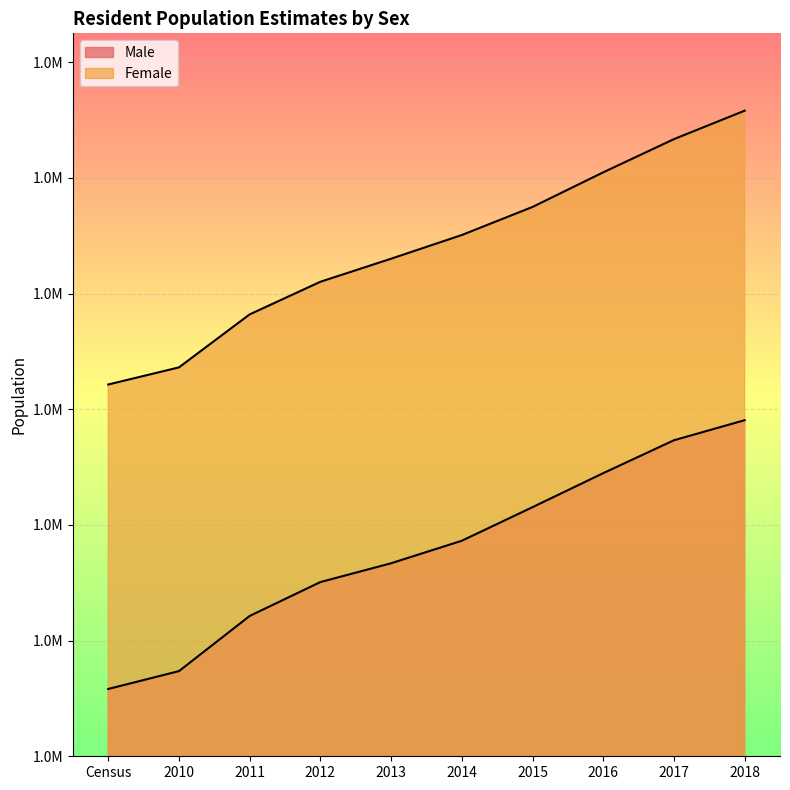

Rank the series at 2018 from highest to lowest value.

Female, Male